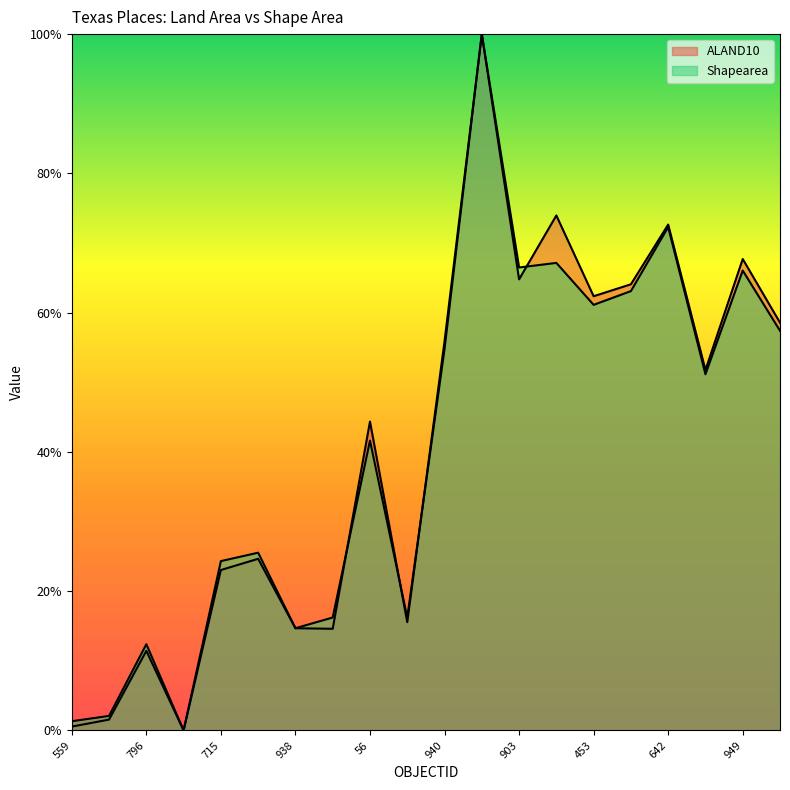

In ALAND10, how many points are lower than both neighbors (excluding endpoints)?

6